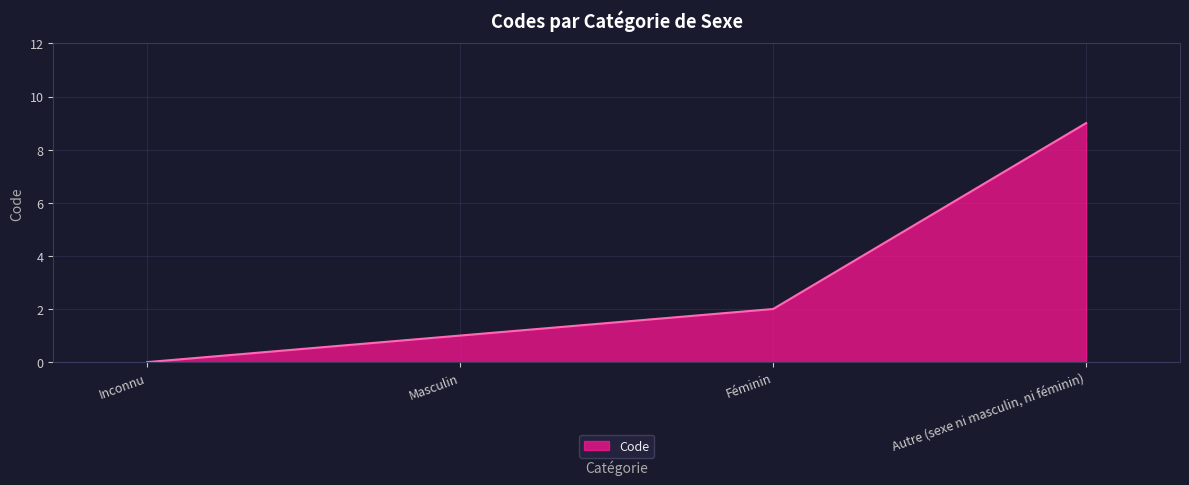

What position from the left is Autre (sexe ni masculin, ni féminin)?

4